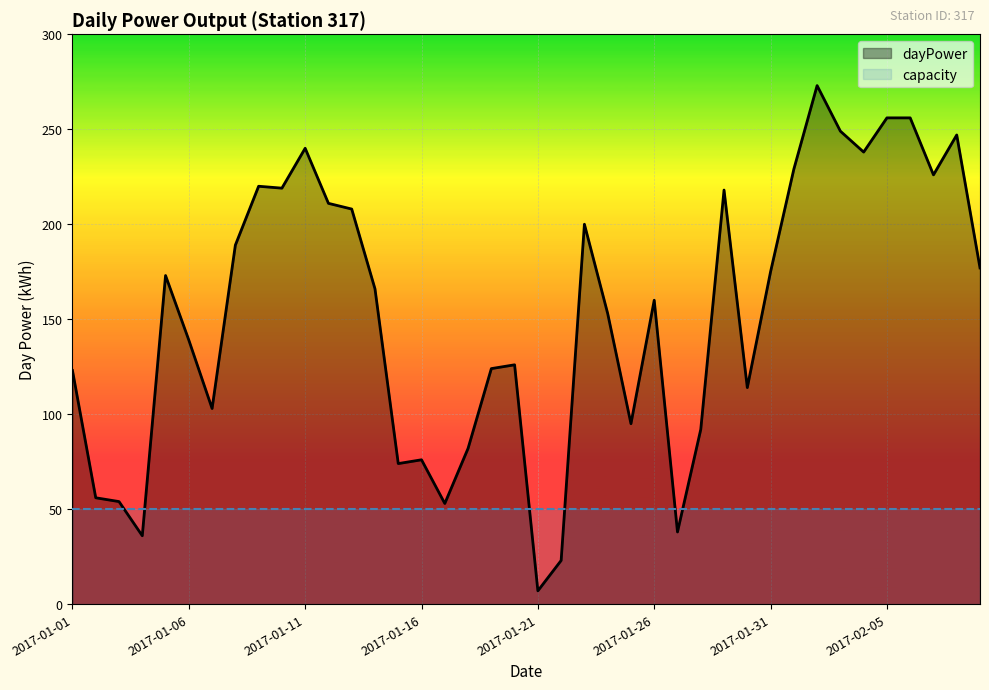

How many lines are shown in the chart?

2